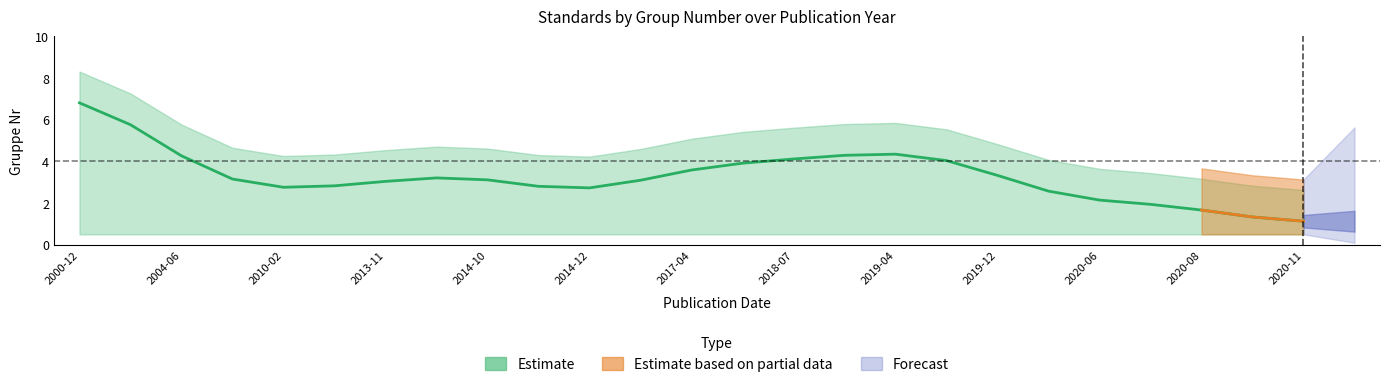

Does the chart display data point markers on the line(s)?

No